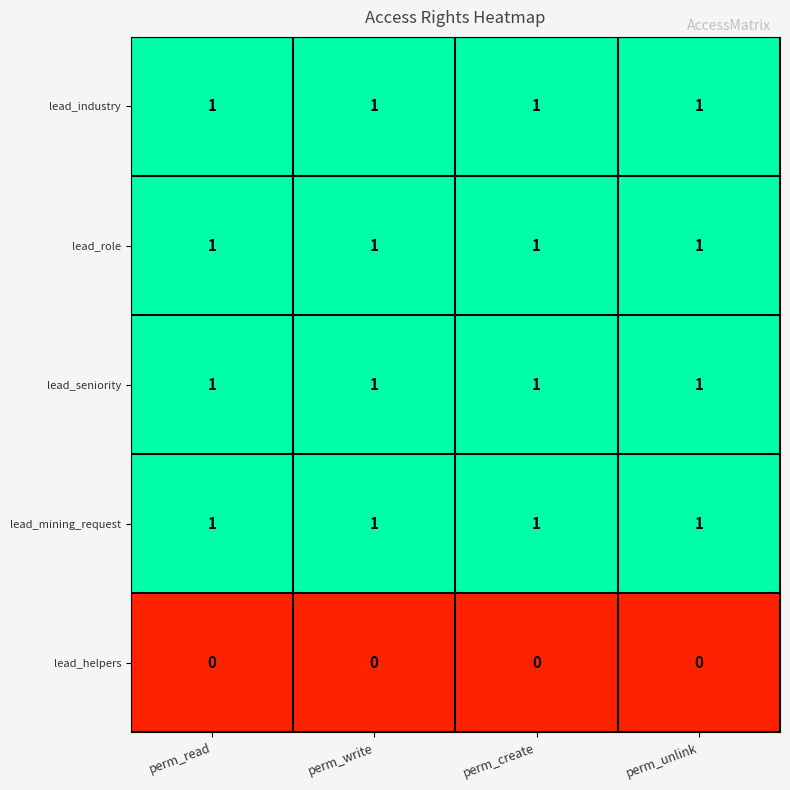

The lead_role series shows 2 at perm_create. True or false?

False